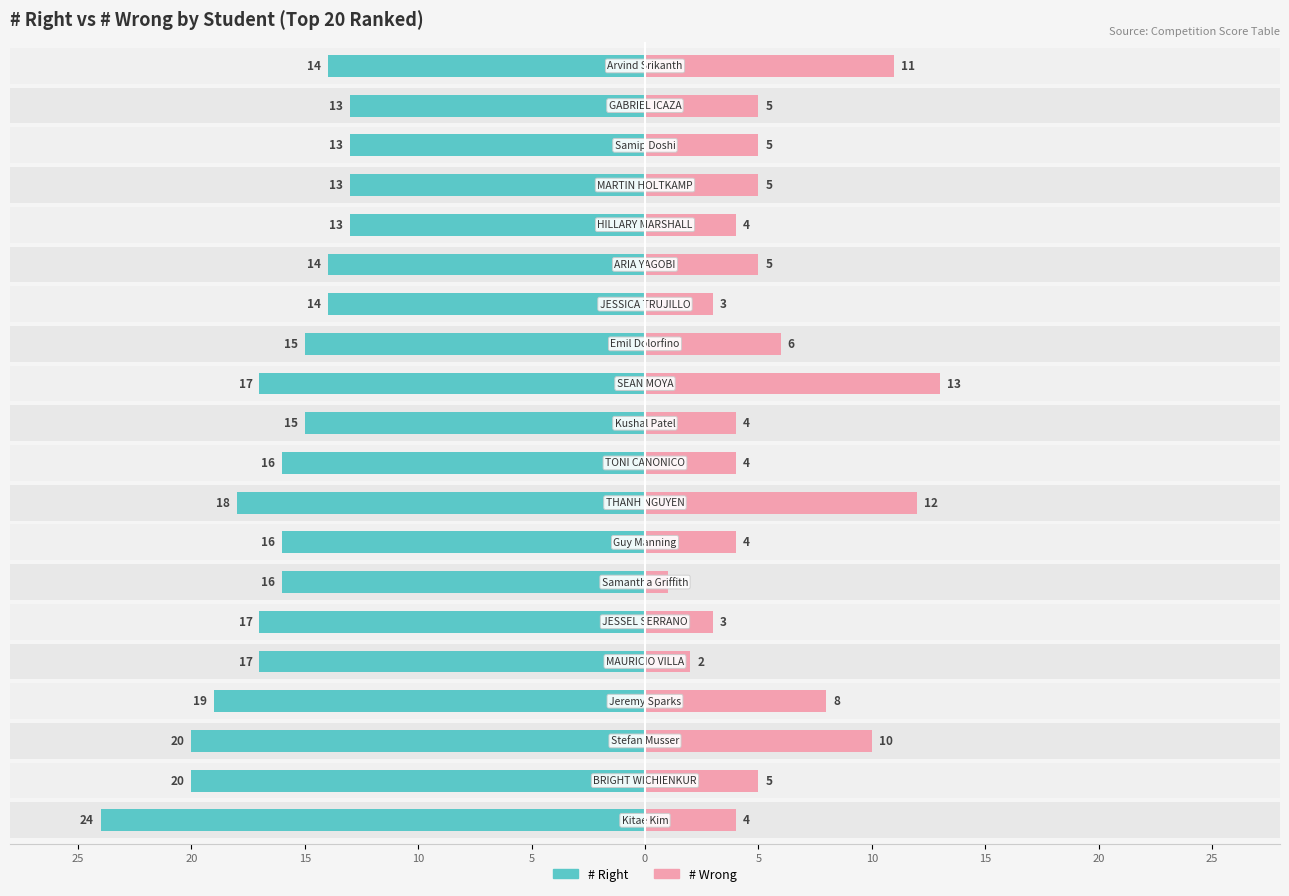

What are all the series names shown in the legend?

# Right, # Wrong